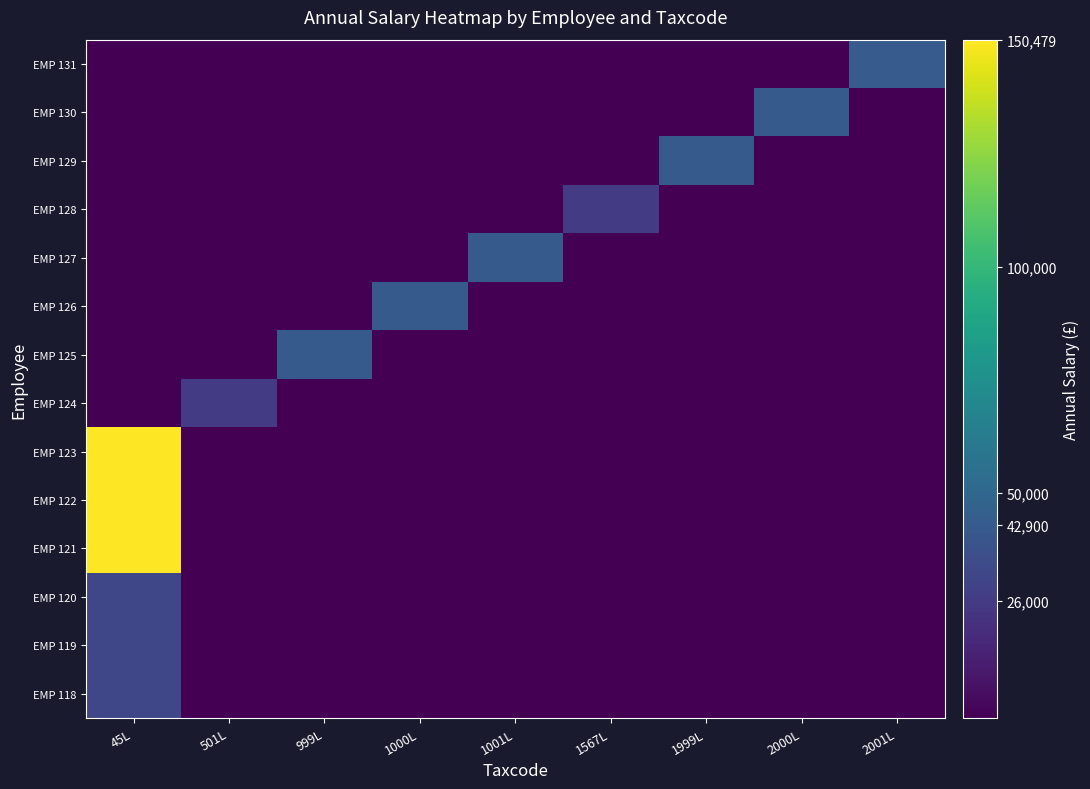

How many series are shown in this chart?

14